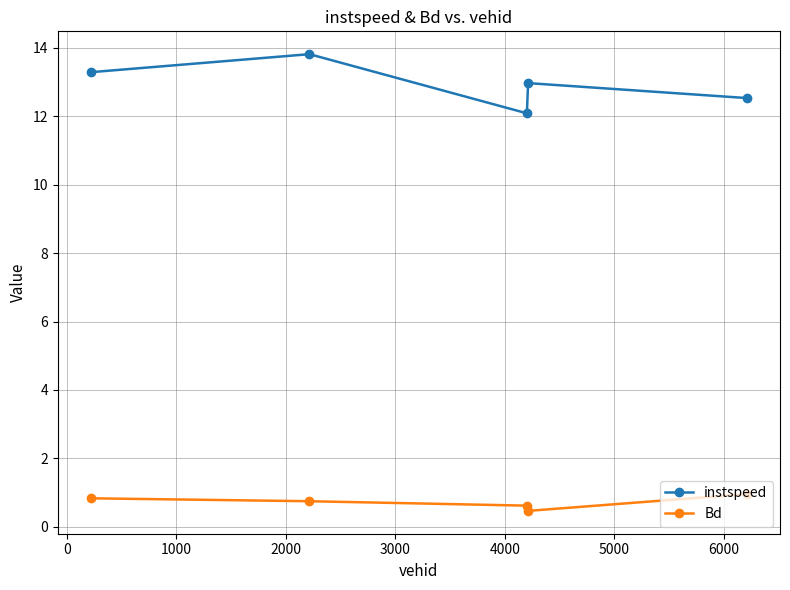

How many categories are shown in the chart?

5